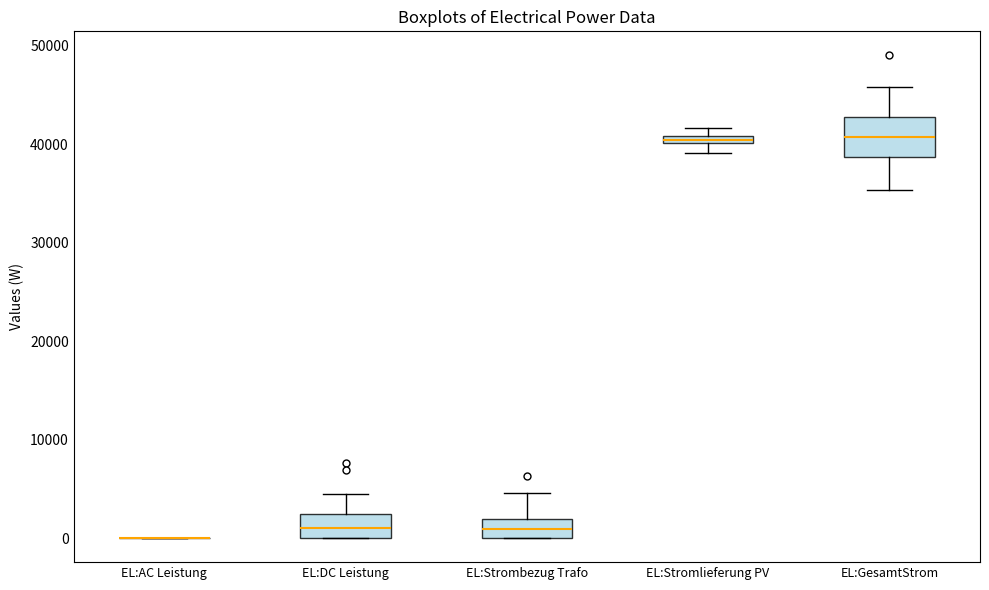

Where is the lower edge of the box for EL:DC Leistung on the y-axis? The values are not printed on the chart, so give them approximately, as read against the axis.

0